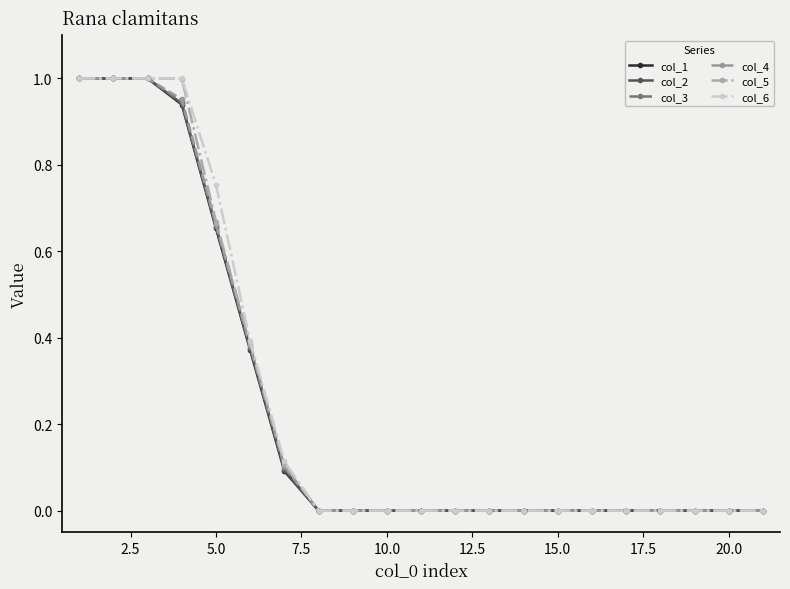

How many distinct data groups are displayed?

6